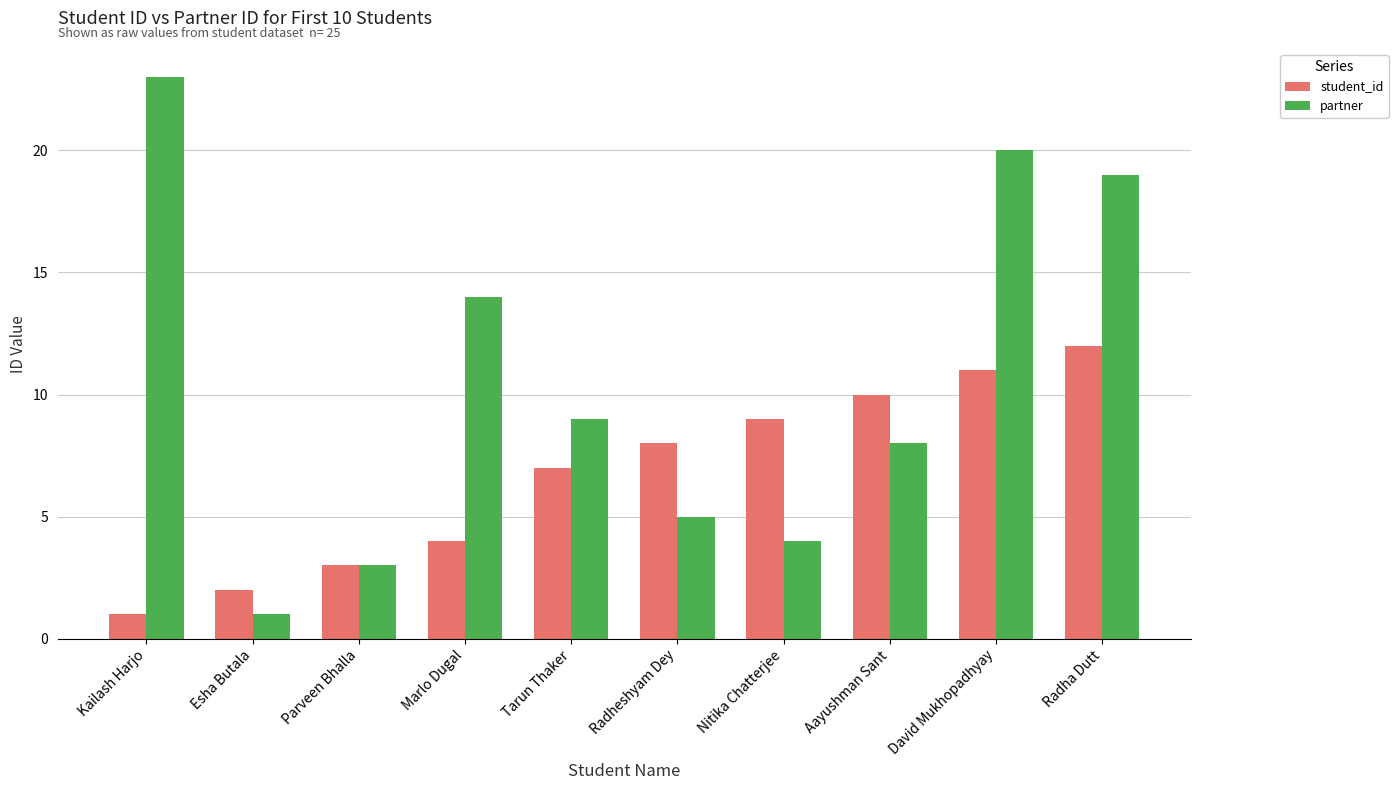

What are all the series names shown in the legend?

student_id, partner